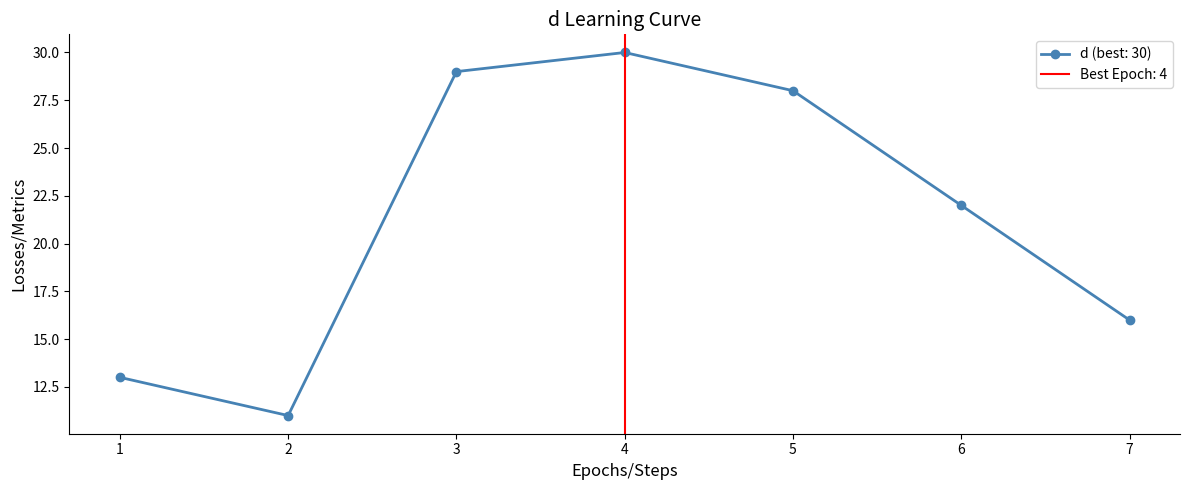

What is the change in value from 6 to 7?

-6